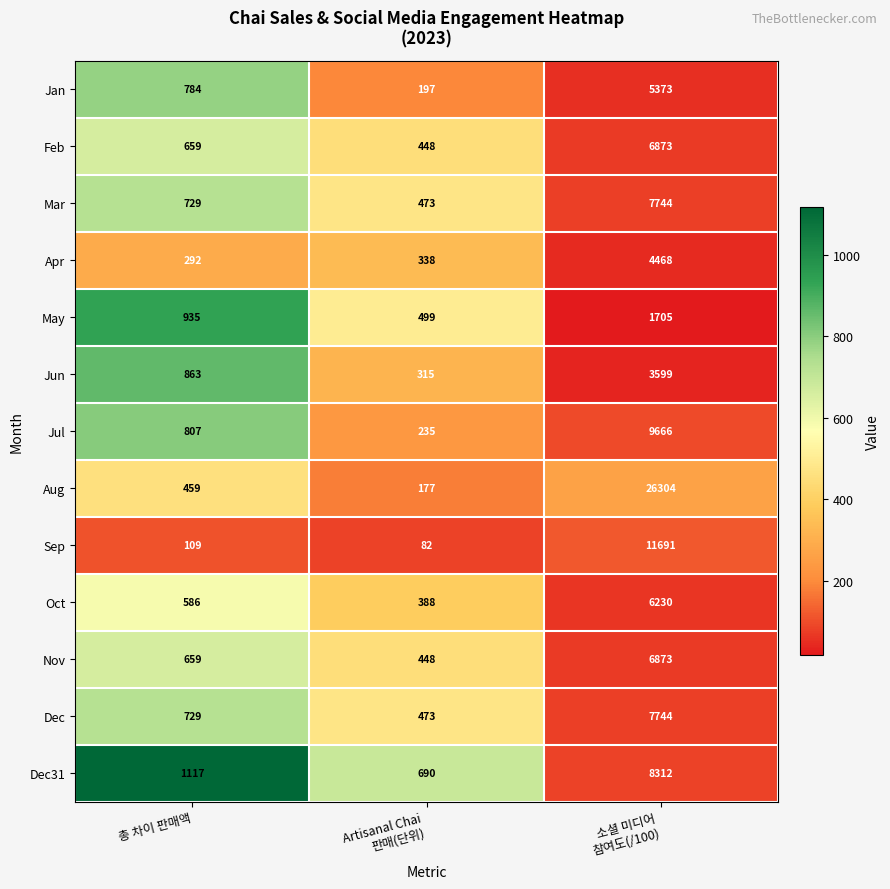

True or false: Dec31 has a value of 1680 at 총 차이 판매액.

False